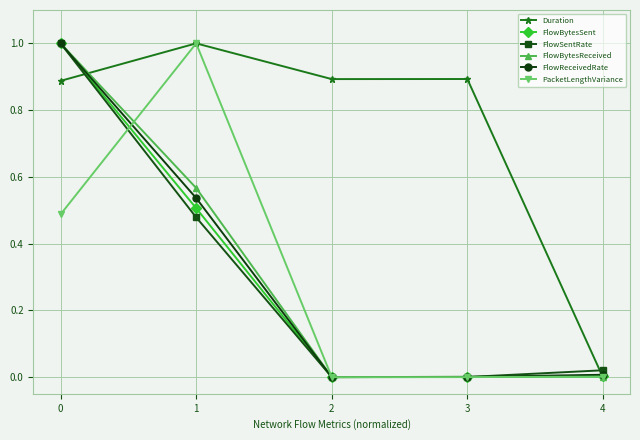

At how many categories does at least one series exceed 0?

5